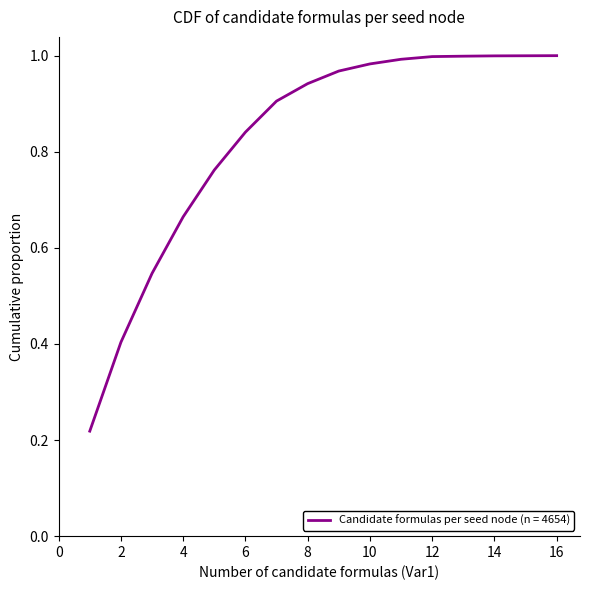

How many lines are shown in the chart?

1